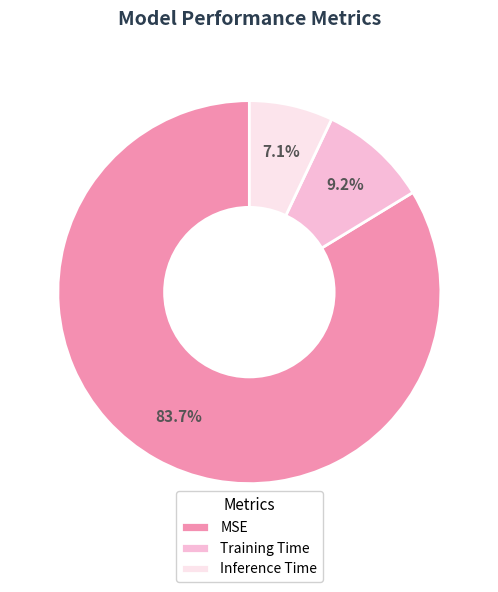

What is the largest slice in the pie chart?

MSE